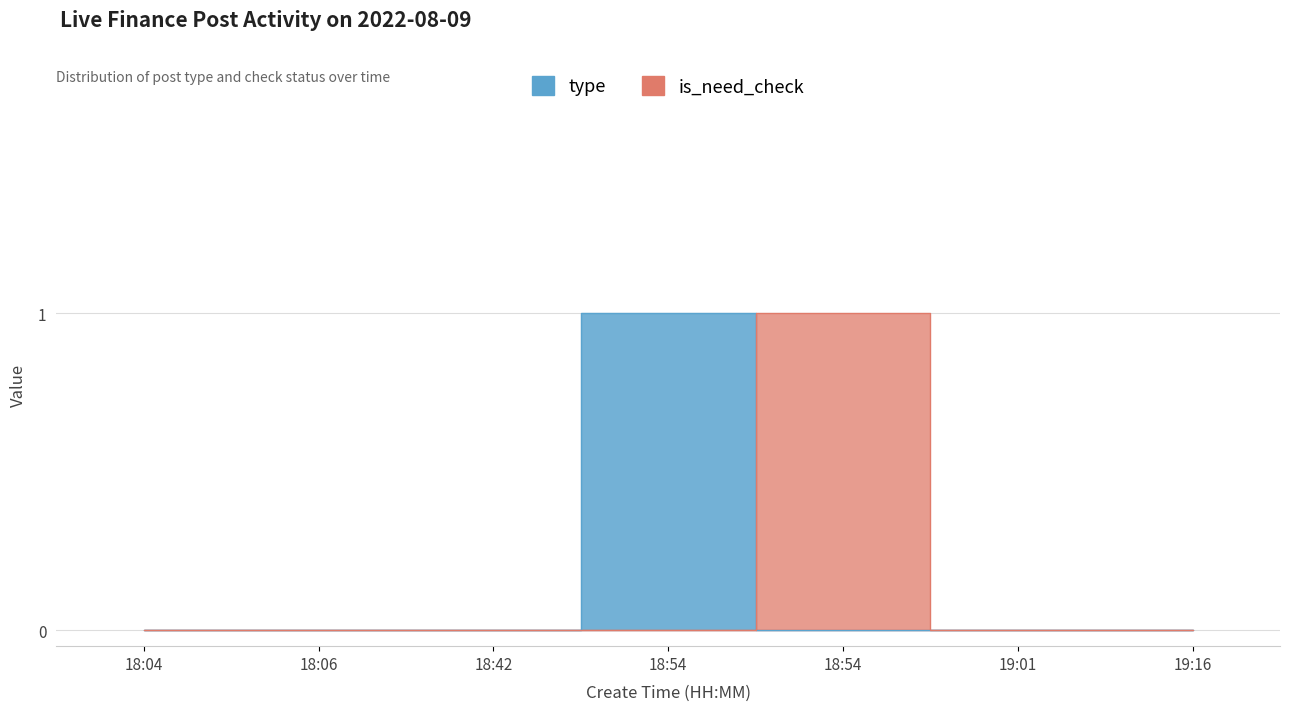

Rank the categories by is_need_check value from lowest to highest.

18:04, 18:06, 18:42, 18:54, 19:01, 19:16, 18:54